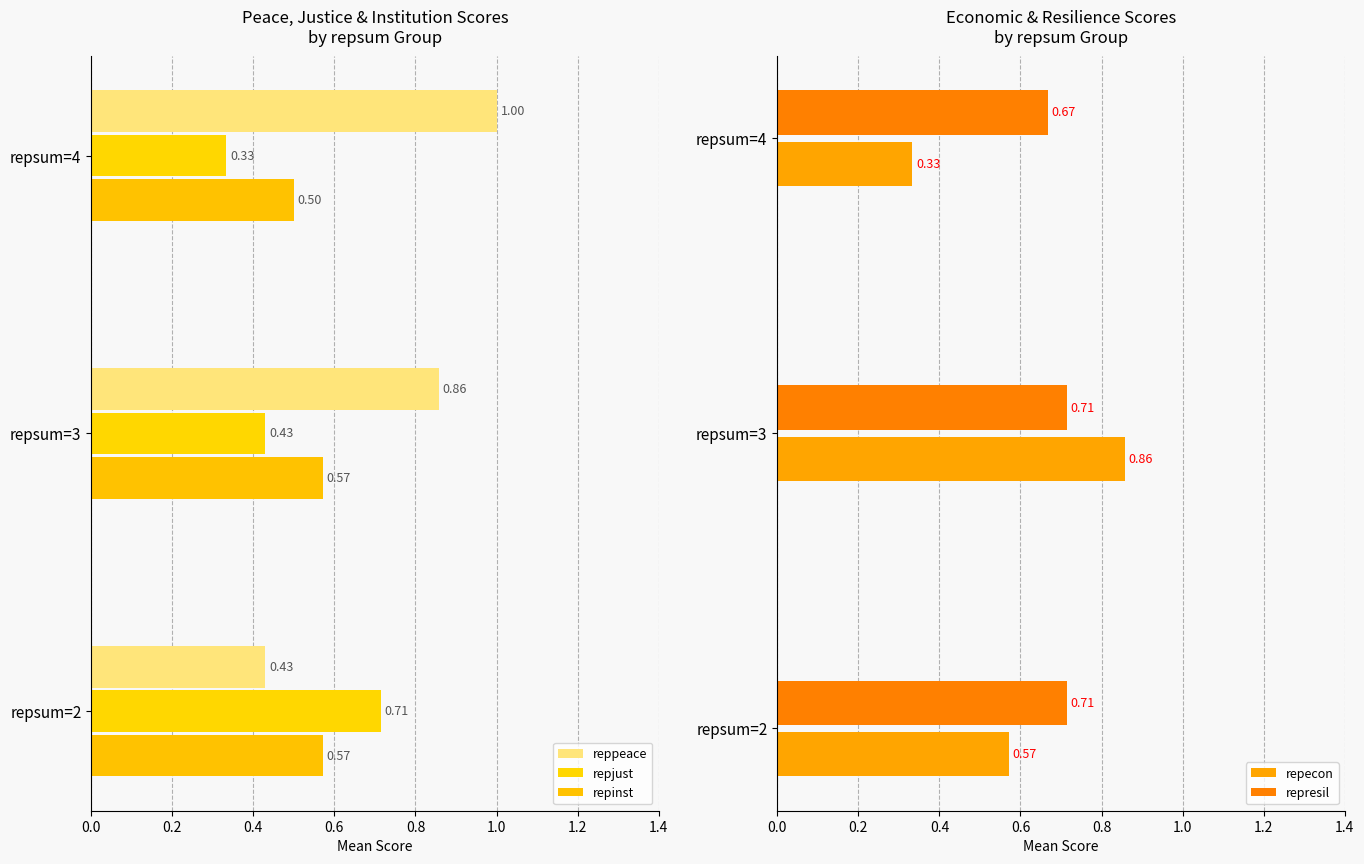

The value of repjust at repsum=4 is 0.2. True or false?

False